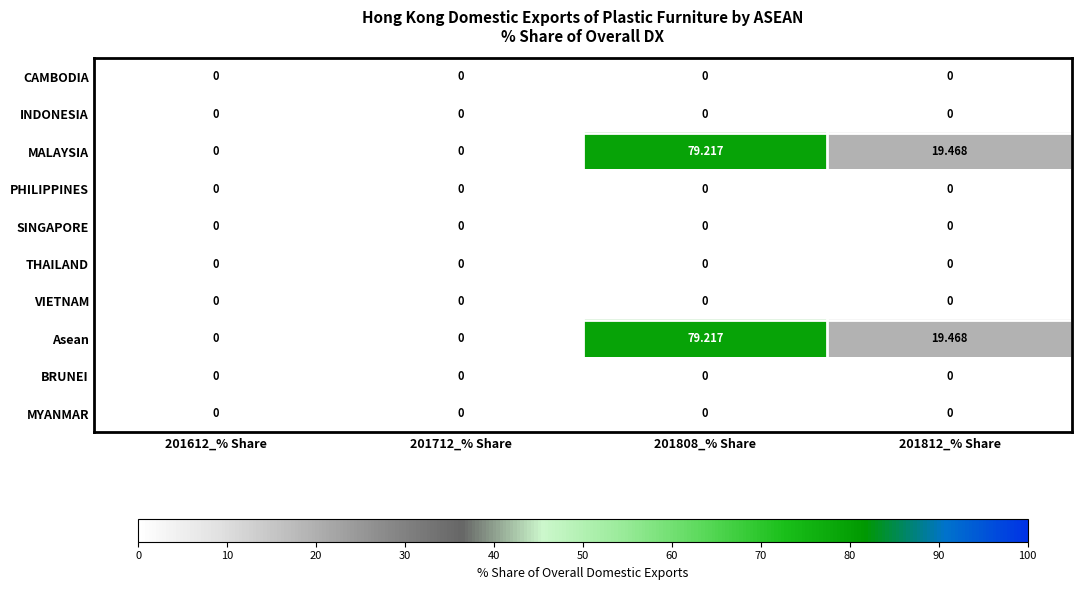

How many series are shown in this chart?

10